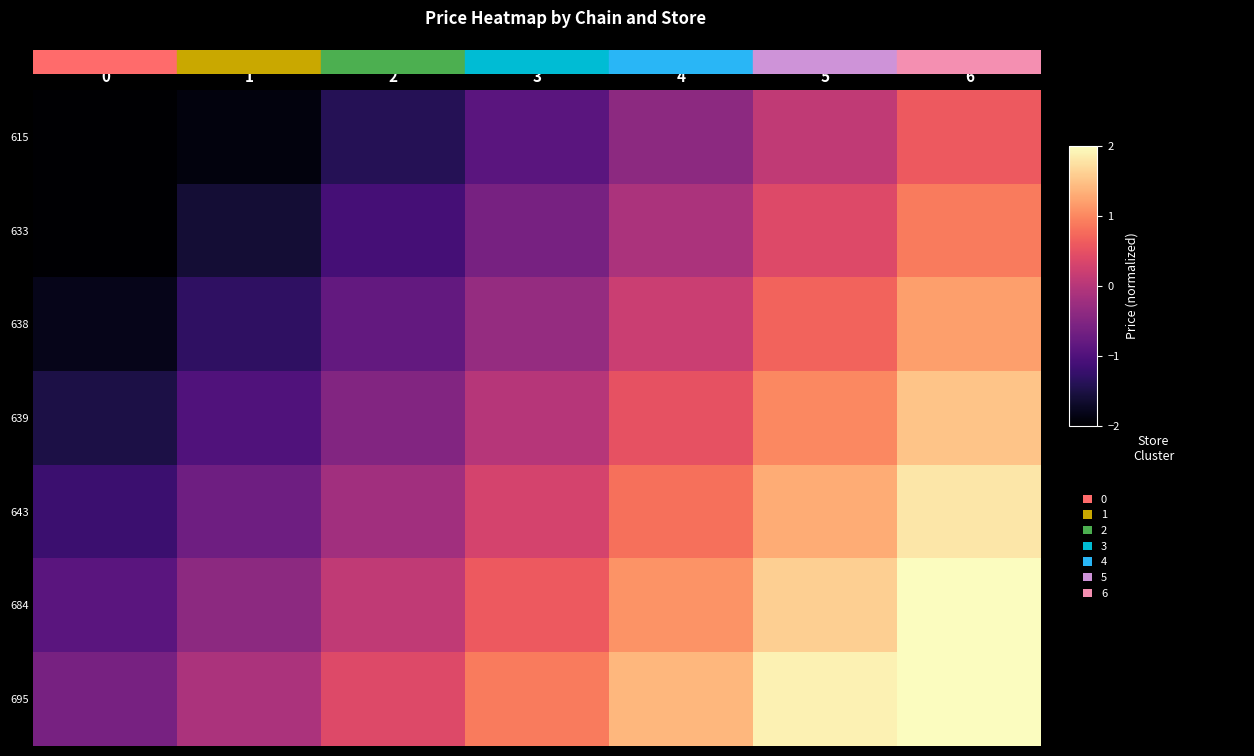

Reading right to left, list all the values displayed in this chart.

615: 6=0.6	5=0.1	4=-0.4	3=-0.9	2=-1.4	1=-1.9	0=-2.4
633: 6=0.9	5=0.4	4=-0.1	3=-0.6	2=-1.1	1=-1.6	0=-2.1
638: 6=1.2	5=0.7	4=0.2	3=-0.3	2=-0.8	1=-1.3	0=-1.8
639: 6=1.5	5=1.0	4=0.5	3=0.0	2=-0.5	1=-1.0	0=-1.5
643: 6=1.8	5=1.3	4=0.8	3=0.3	2=-0.2	1=-0.7	0=-1.2
684: 6=2.1	5=1.6	4=1.1	3=0.6	2=0.1	1=-0.4	0=-0.9
695: 6=2.4	5=1.9	4=1.4	3=0.9	2=0.4	1=-0.1	0=-0.6